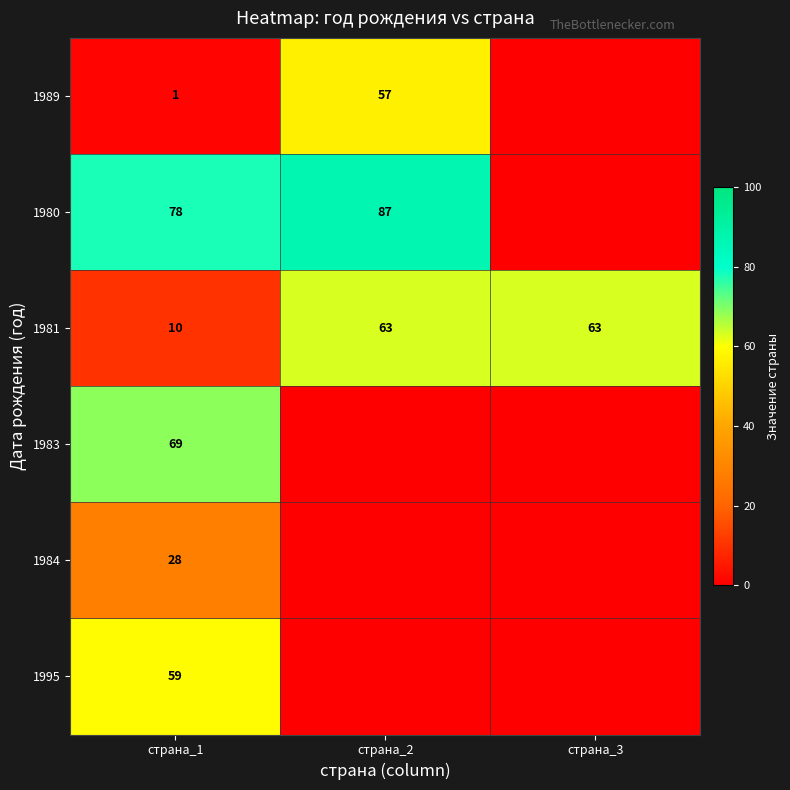

The value of 1981 at страна_2 is 63. True or false?

True